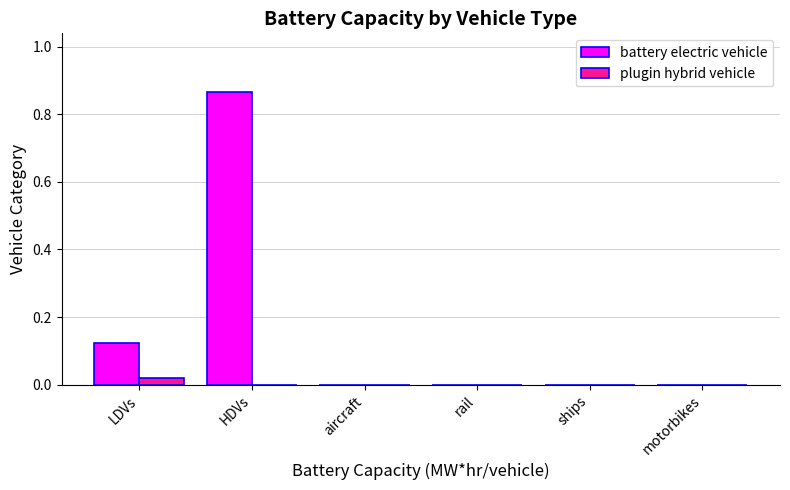

Is it true that plugin hybrid vehicle equals 0.0 at motorbikes?

True